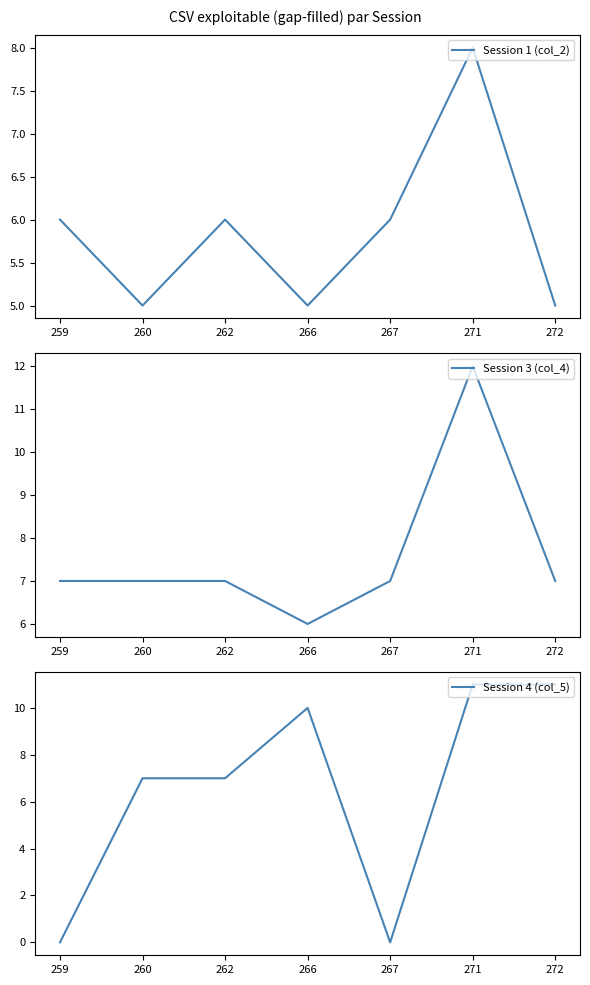

Does the chart have visible grid lines?

No